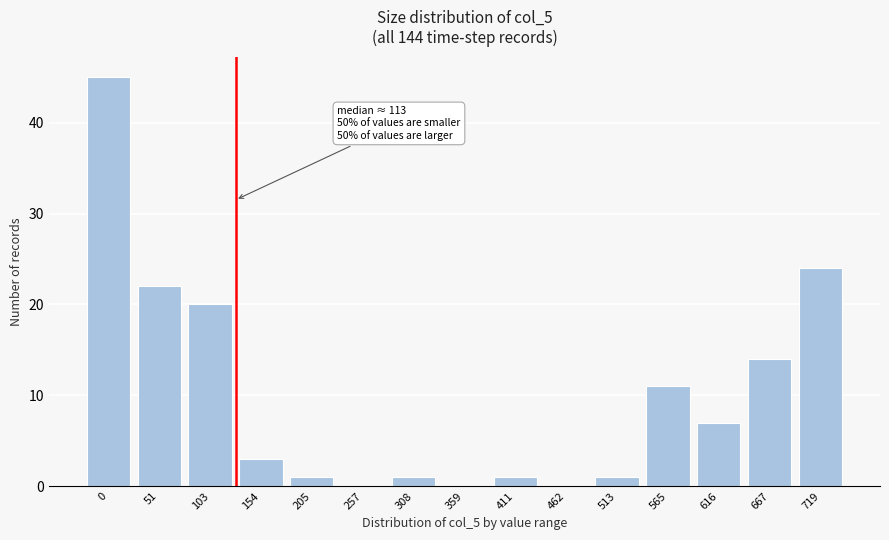

Reading left to right, list all the values displayed in this chart.

0=45	51=22	103=20	154=3	205=1	257=0	308=1	359=0	411=1	462=0	513=1	565=11	616=7	667=14	719=24